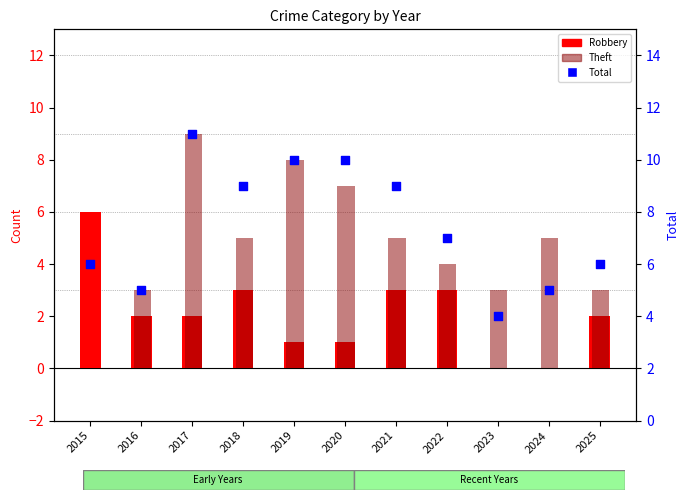

At how many categories does at least one series exceed 9?

3